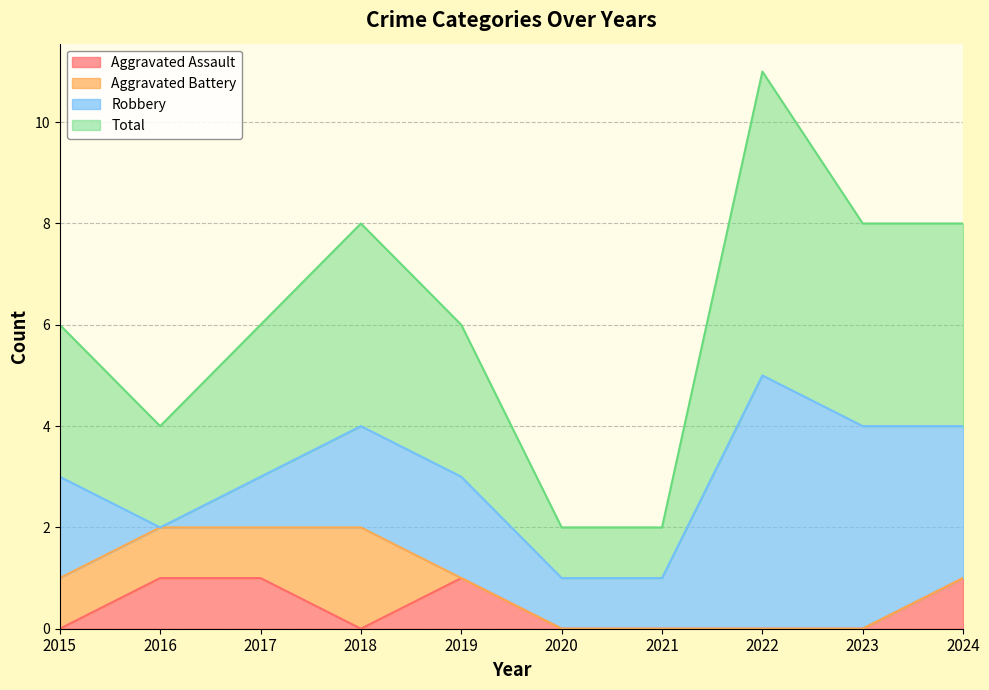

What are all the series names shown in the legend?

Aggravated Assault, Aggravated Battery, Robbery, Total